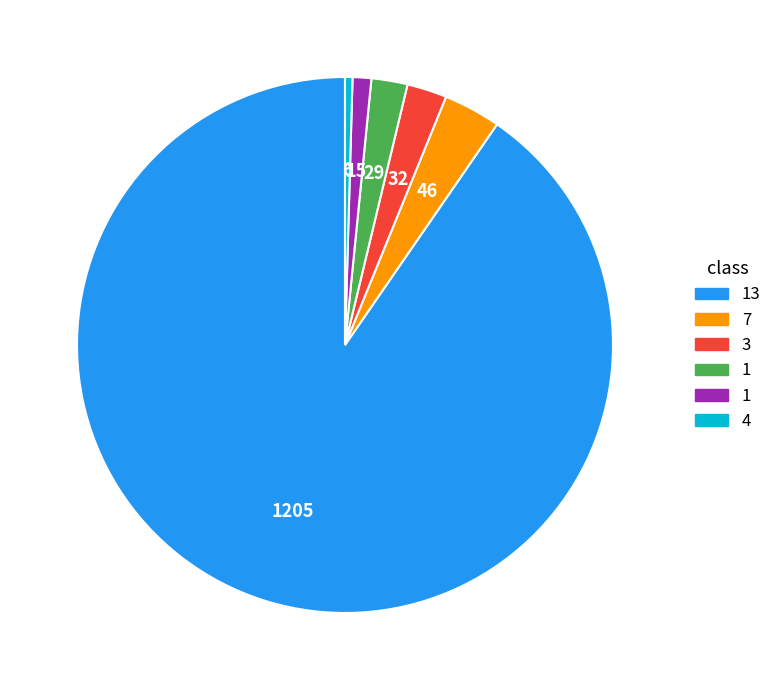

Is there a majority slice in this chart?

Yes